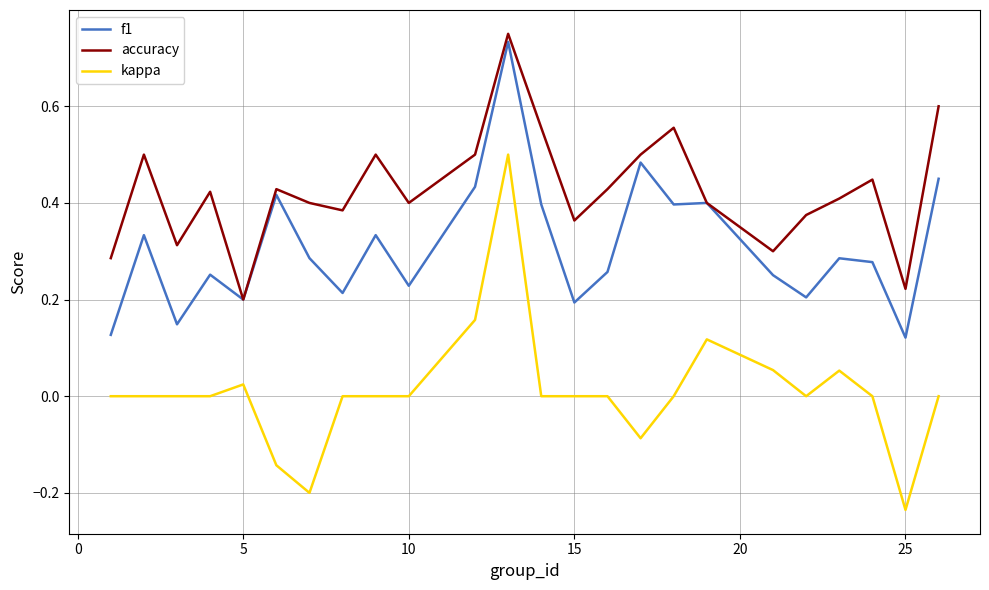

Which series has the largest range (max minus min)?

kappa